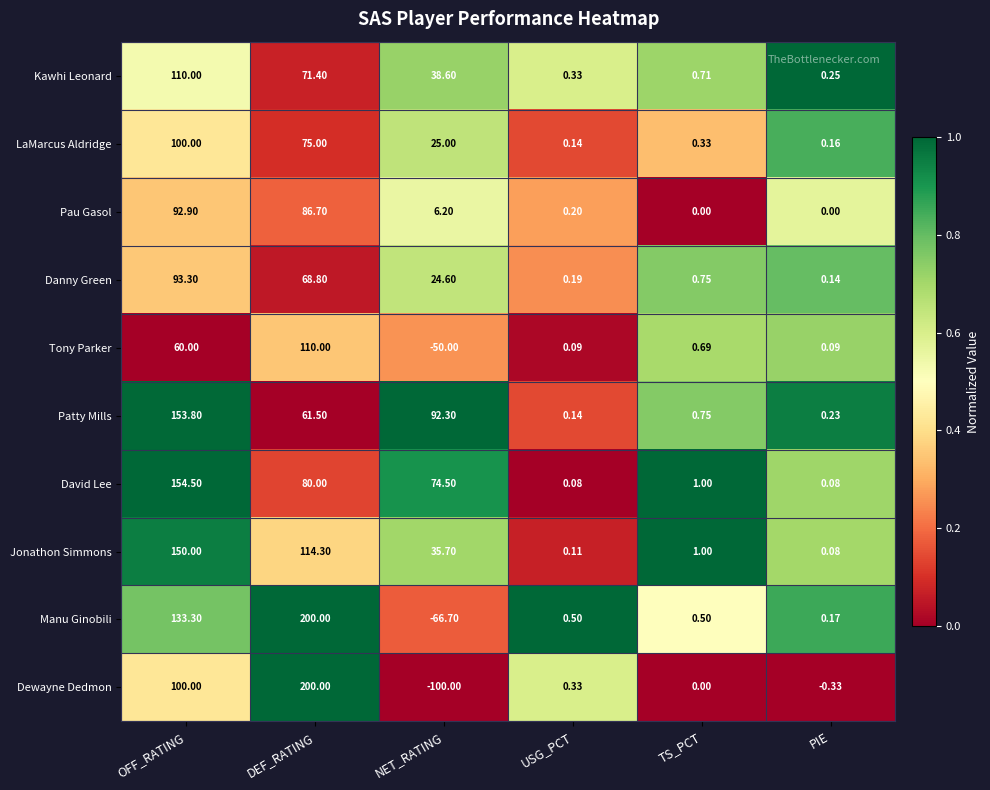

Which series has the largest range (max minus min)?

Dewayne Dedmon